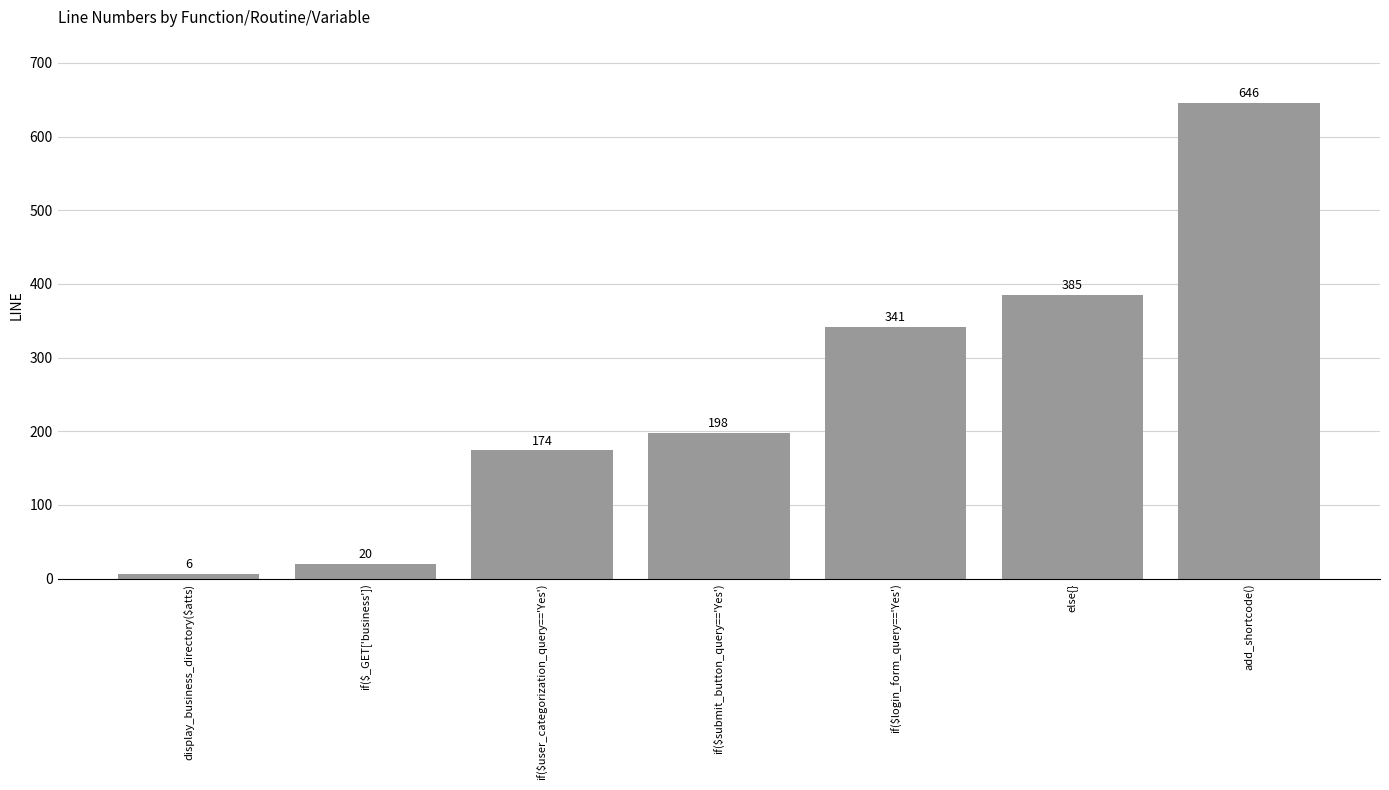

Count the number of categories in the chart.

7